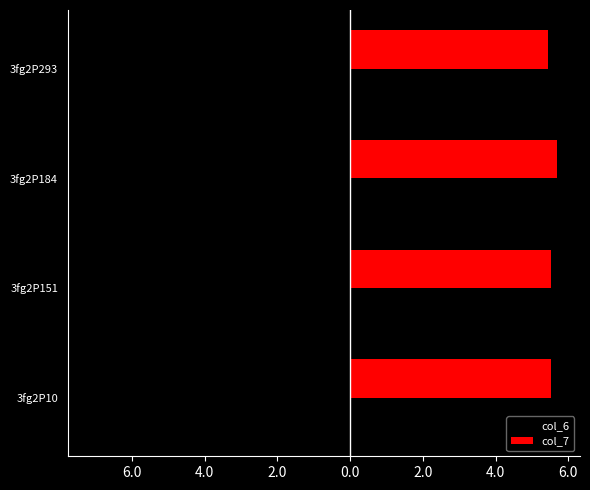

What are all the series names shown in the legend?

col_6, col_7